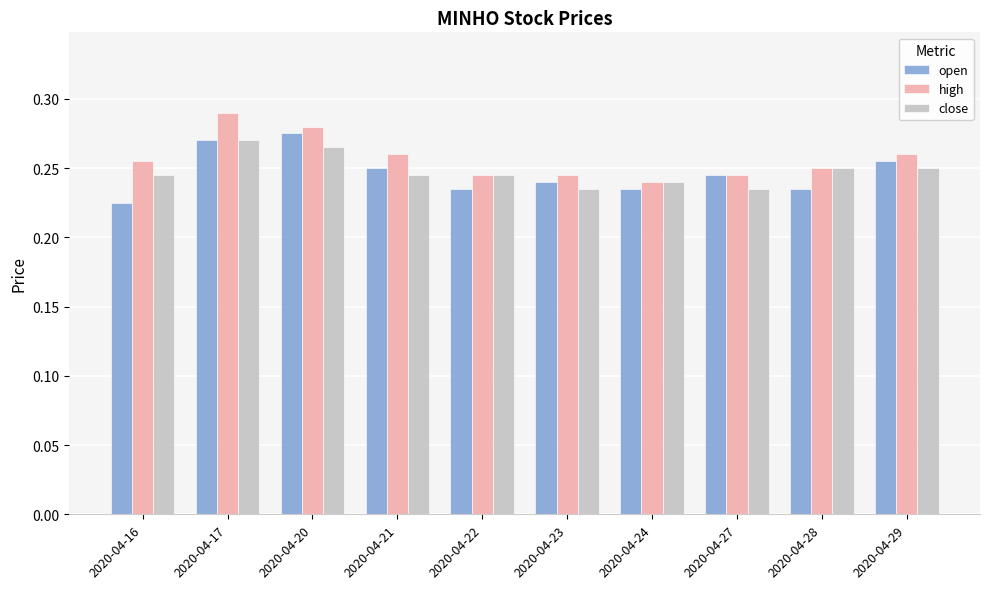

What is the sum of the high values at 2020-04-22 and 2020-04-20?

0.5